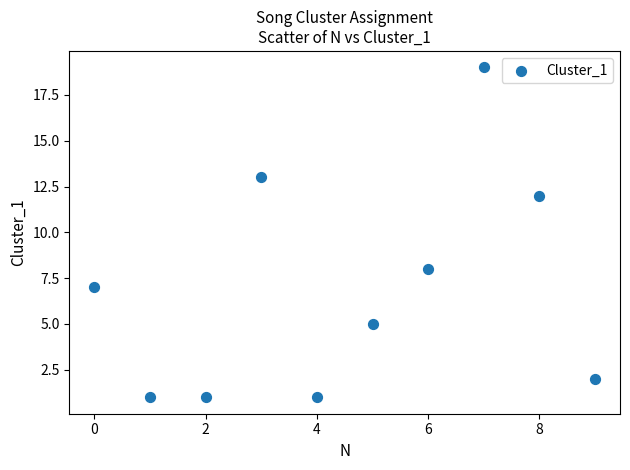

What is the range of Y values (max minus min)?

18